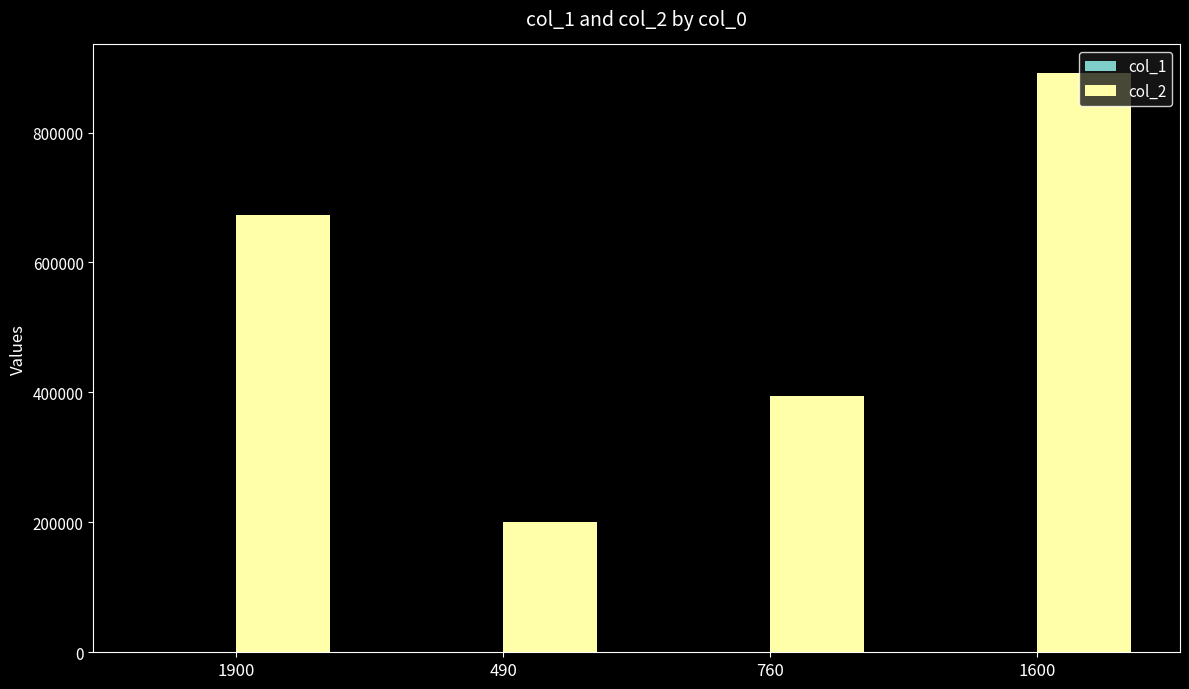

How many groups of bars are there?

4